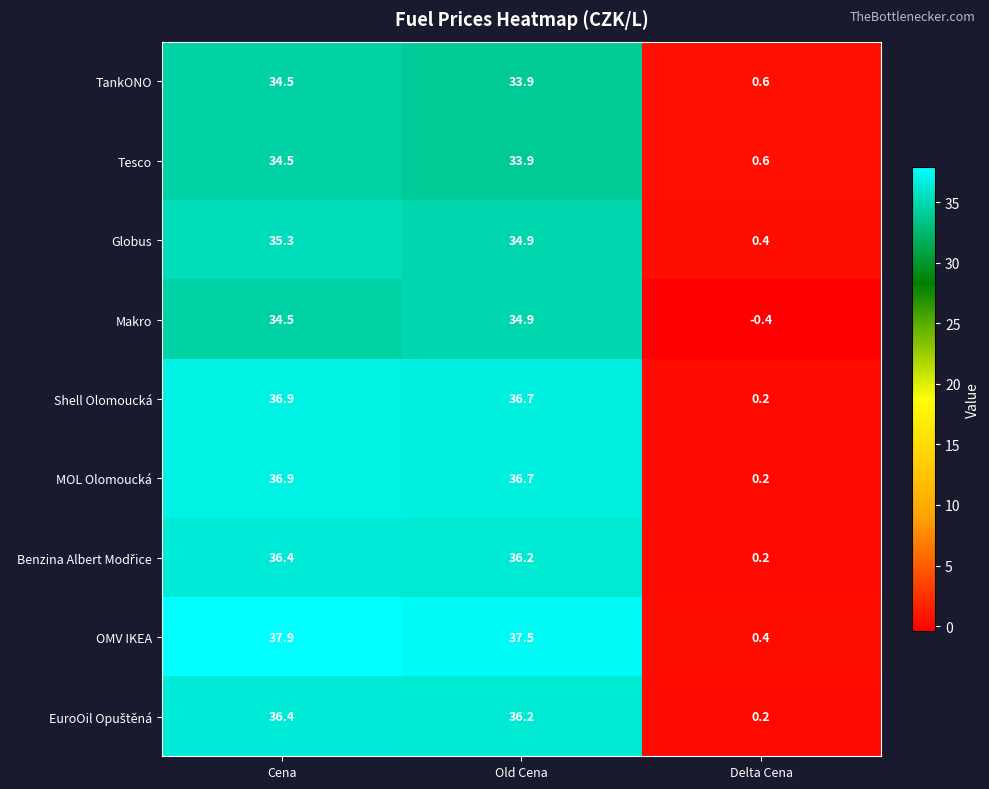

How many categories are shown in the chart?

3